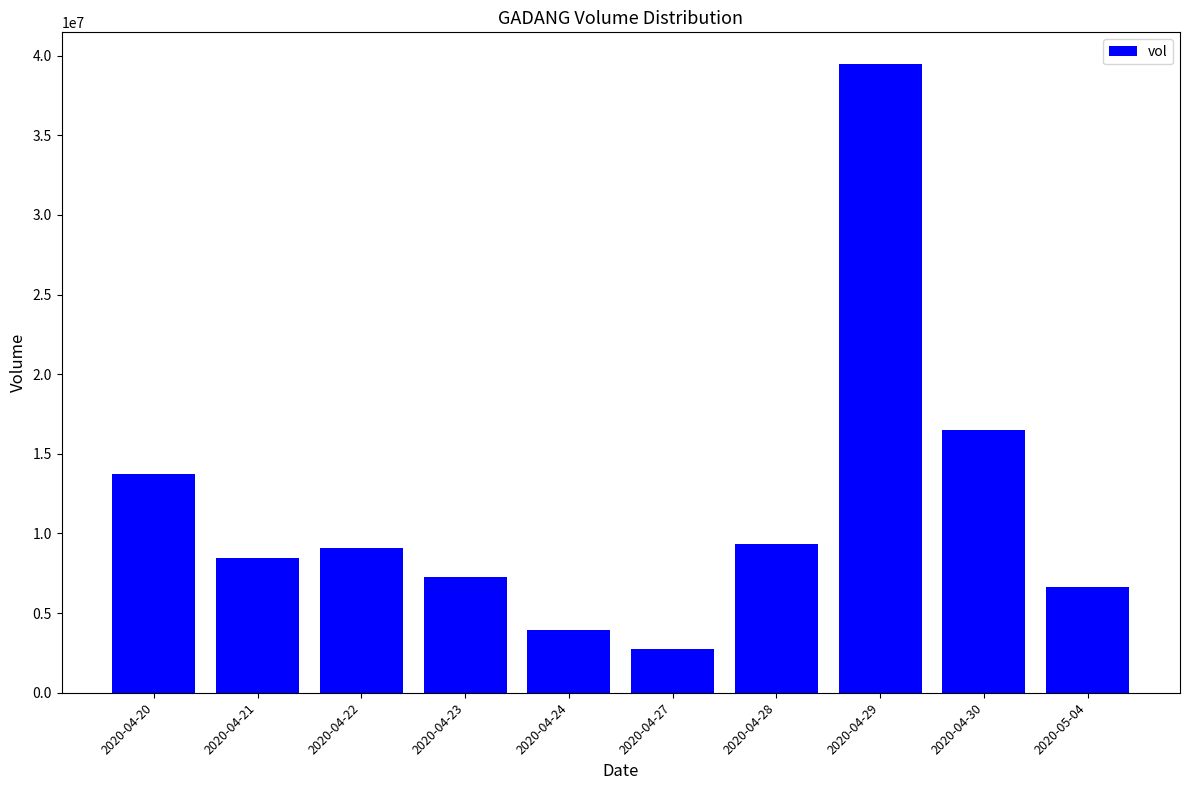

Reading left to right, what are all the values shown in this chart?

13755300	8490300	9109700	7242400	3939600	2716900	9313100	39492500	16505000	6629900